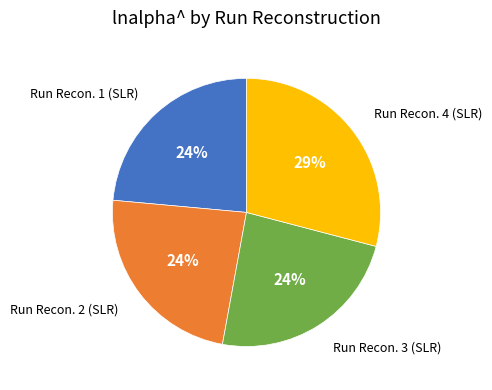

Is there any slice that represents more than half of the pie?

No